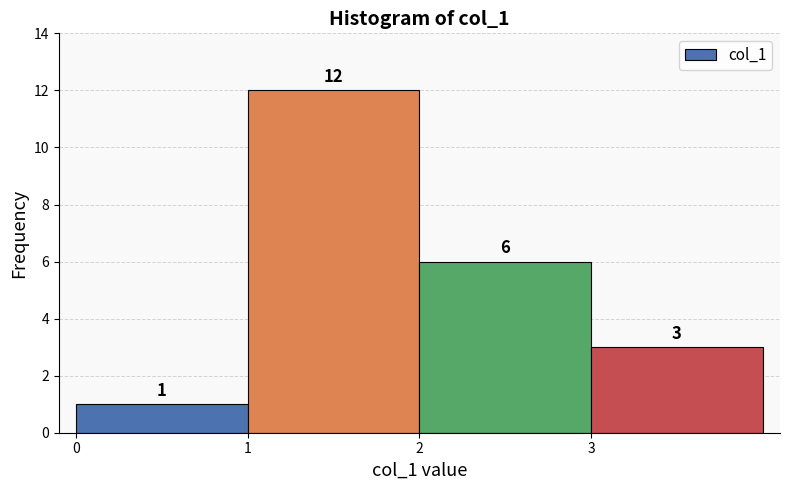

Over which range of the x-axis is the bar tallest?

1 to 2